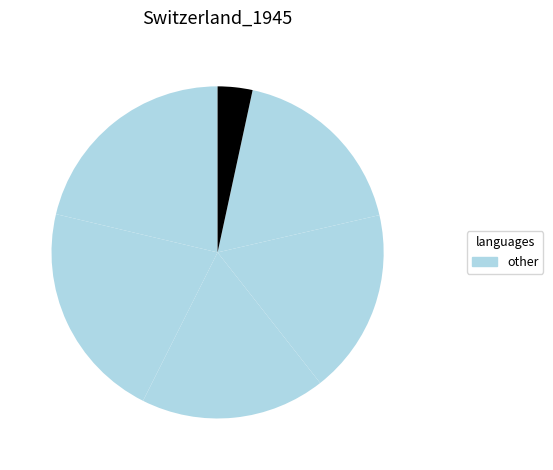

How many segments does this pie chart have?

6